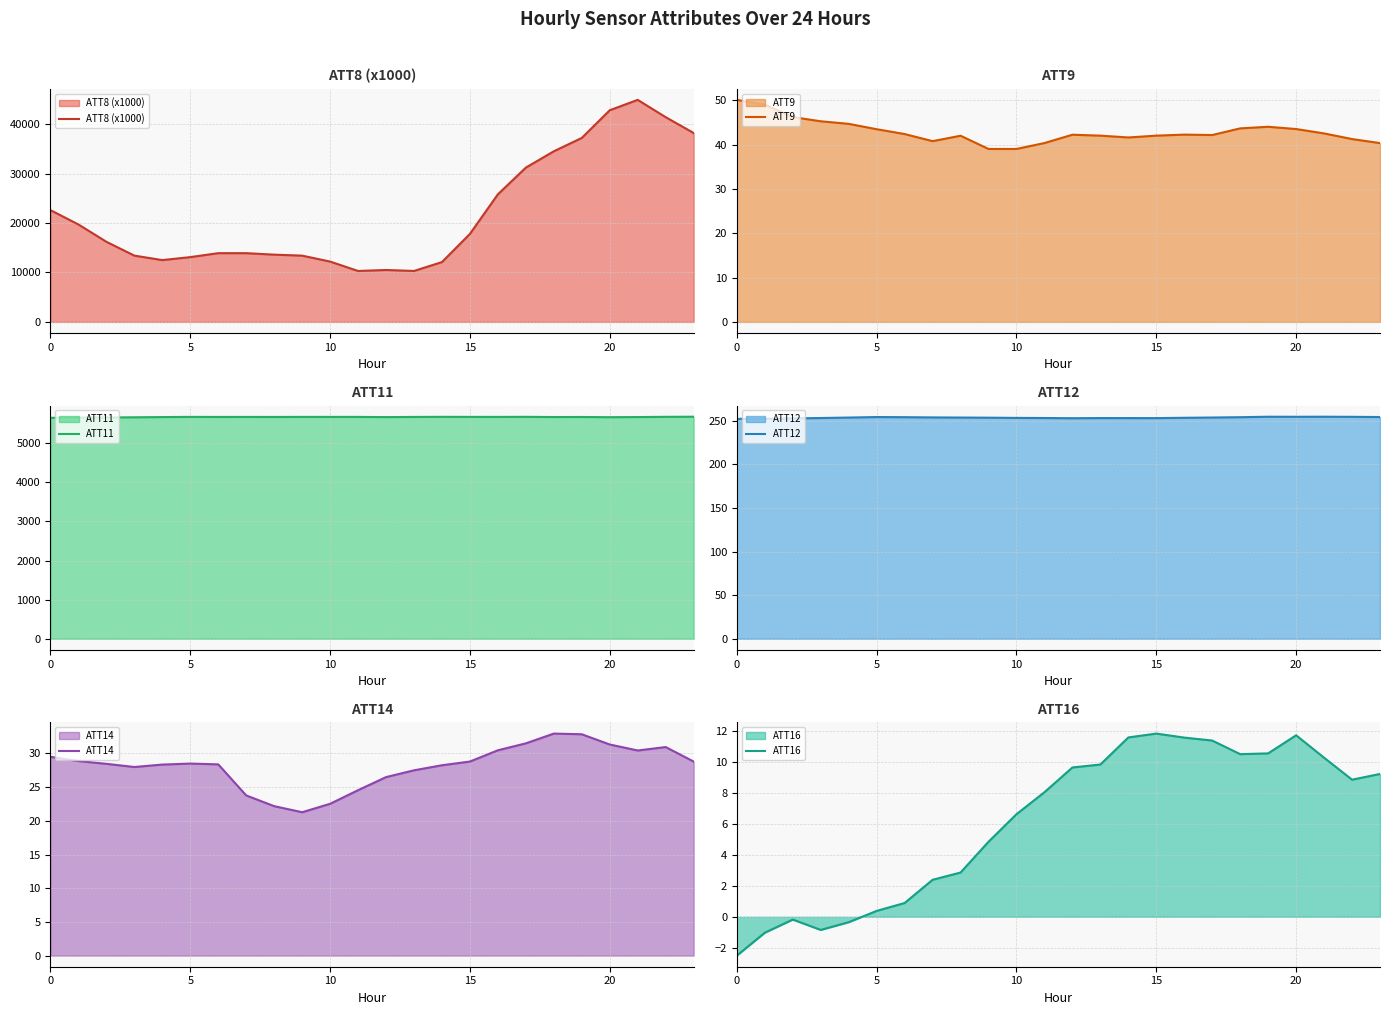

Which series has the widest spread of values?

ATT8 (x1000)